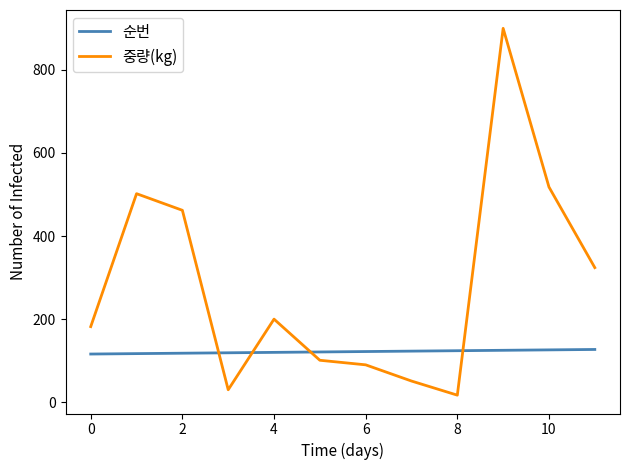

Which series has the widest spread of values?

중량(kg)